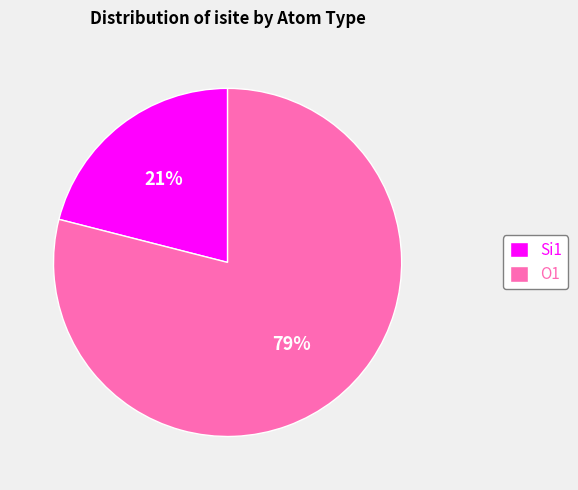

What is the smallest slice in the pie chart?

Si1